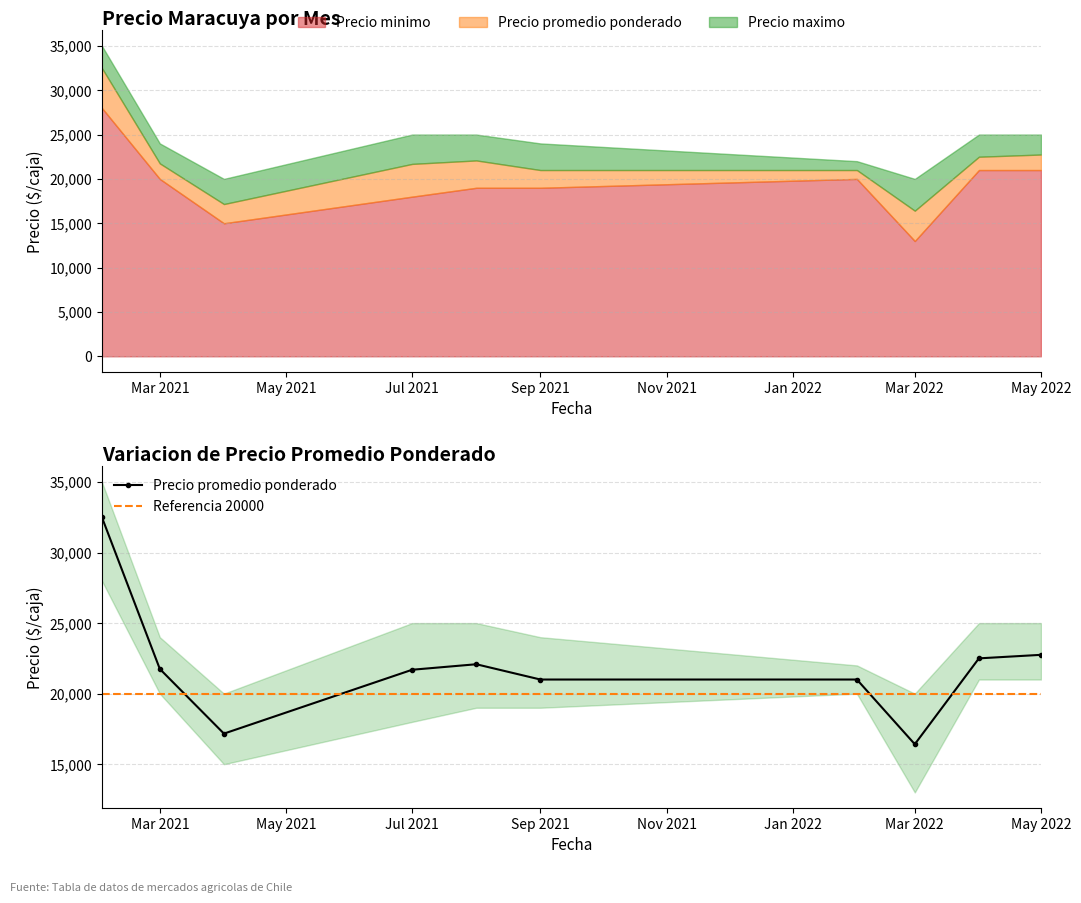

Reading right to left, extract all data points from this chart.

Precio minimo: 2022-05=21000	2022-04=21000	2022-03=13000	2022-02=20000	2021-09=19000	2021-08=19000	2021-07=18000	2021-04=15000	2021-03=20000	2021-02=28000
Precio promedio ponderado: 2022-05=22750	2022-04=22500	2022-03=16417	2022-02=21000	2021-09=21000	2021-08=22083	2021-07=21693	2021-04=17167	2021-03=21750	2021-02=32500
Precio maximo: 2022-05=25000	2022-04=25000	2022-03=20000	2022-02=22000	2021-09=24000	2021-08=25000	2021-07=25000	2021-04=20000	2021-03=24000	2021-02=35000